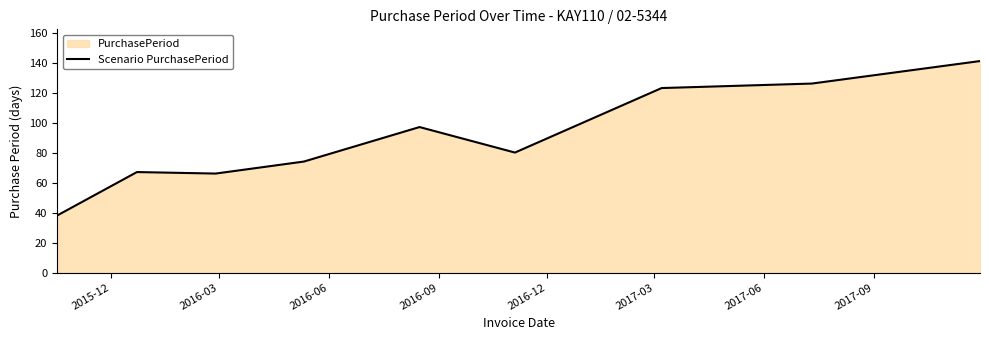

How many points are higher than both their immediate neighbors (excluding endpoints)?

2